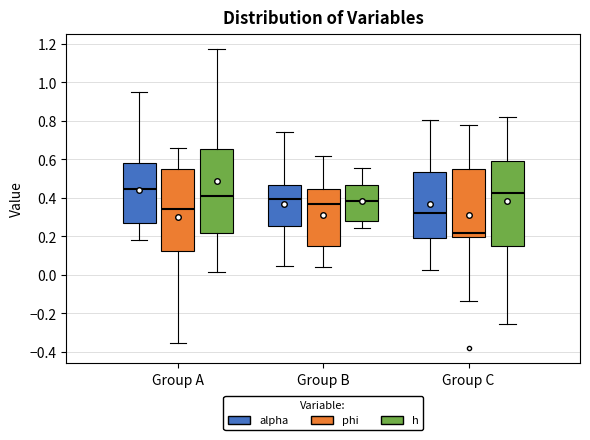

Where is the lower edge of the box for Group B (h) on the y-axis? The values are not printed on the chart, so give them approximately, as read against the axis.

0.28